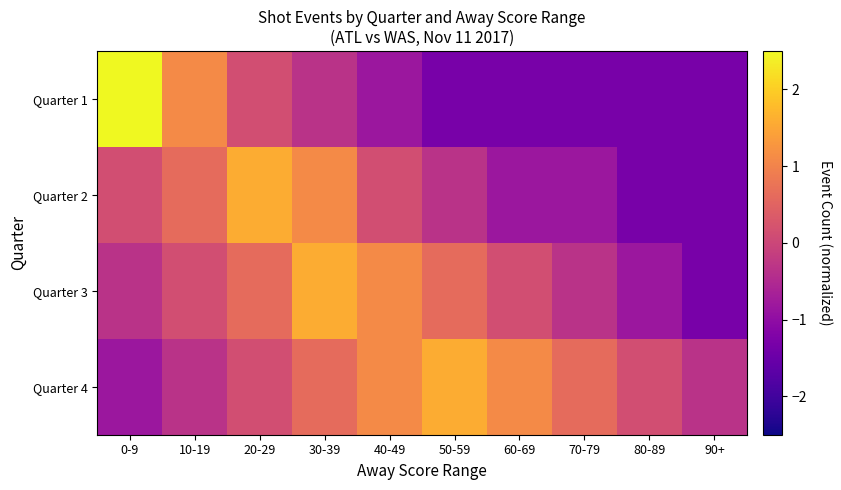

Which series changed the most between 60-69 and 70-79?

Quarter 4